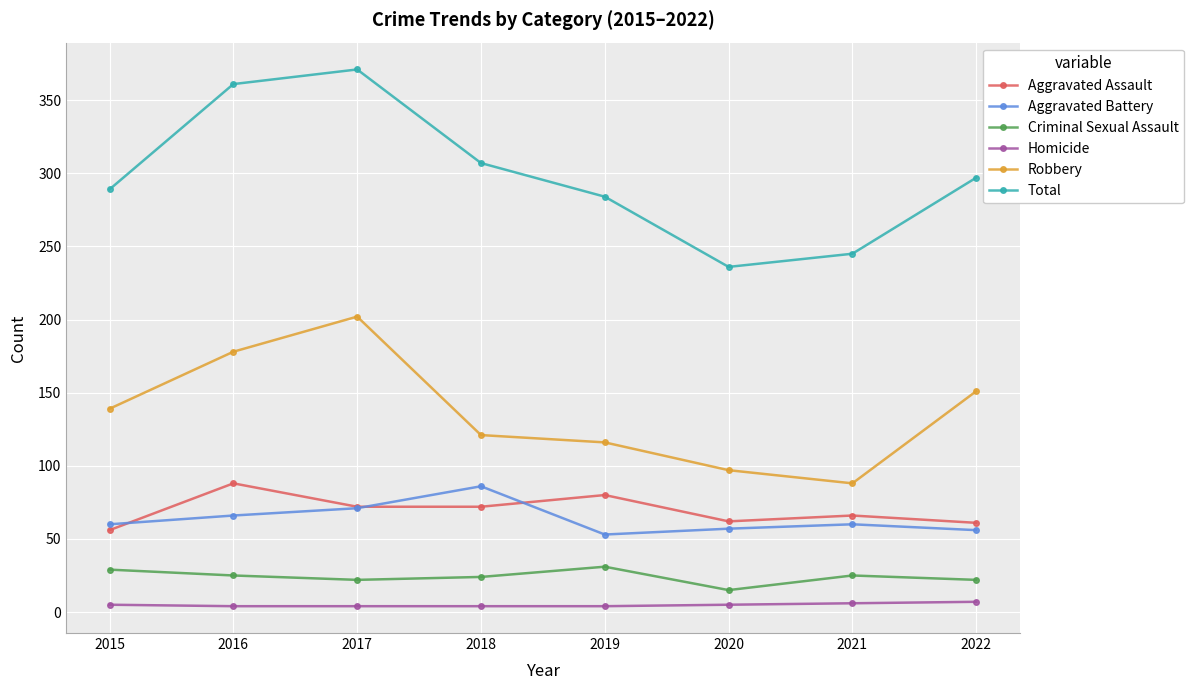

Does the chart have visible grid lines?

Yes